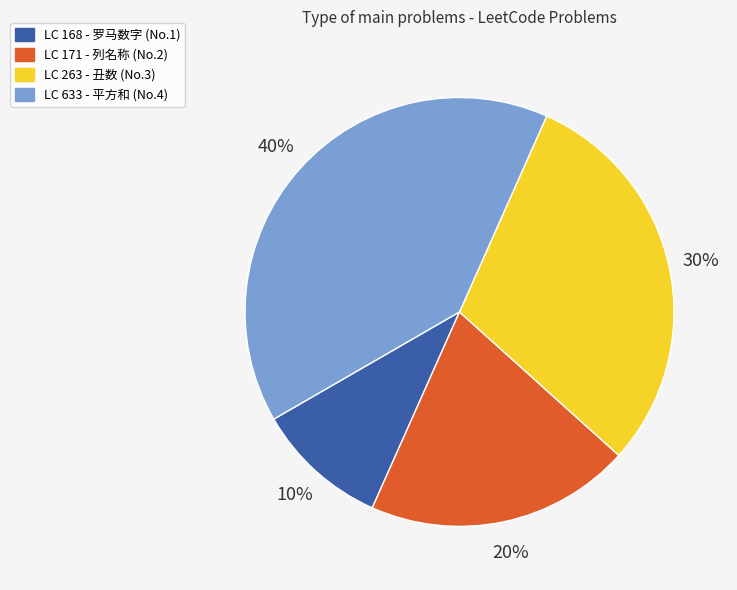

To the nearest percent, what is the difference between the largest and smallest slice percentages?

30%